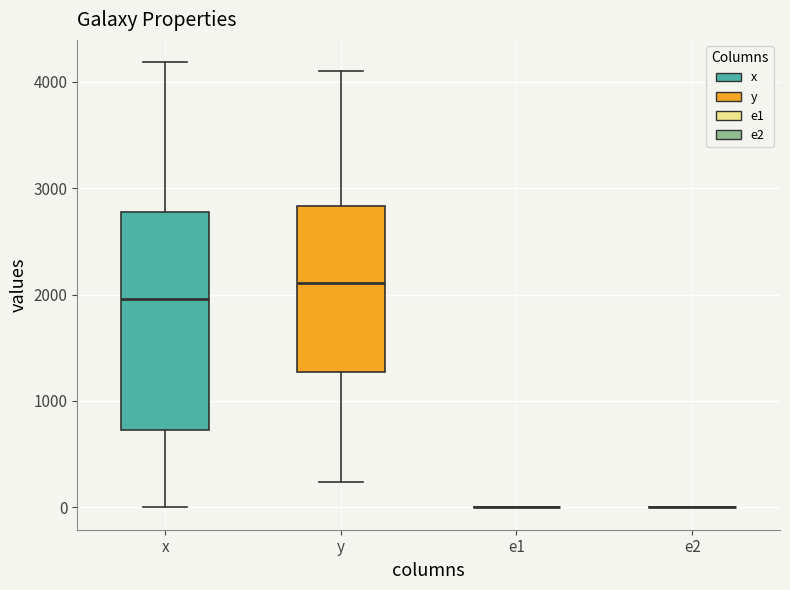

Reading left to right, read every box against the y-axis: the position of its median line, the range the box covers, and the ends of its whiskers. The values are not printed on the chart, so give them approximately, as read against the axis.

x: median 2000, box 700 to 2800, whiskers 0 to 4200
y: median 2100, box 1300 to 2800, whiskers 200 to 4100
e1: box collapsed to a line at 0, whiskers 0 to 0
e2: box collapsed to a line at 0, whiskers 0 to 0